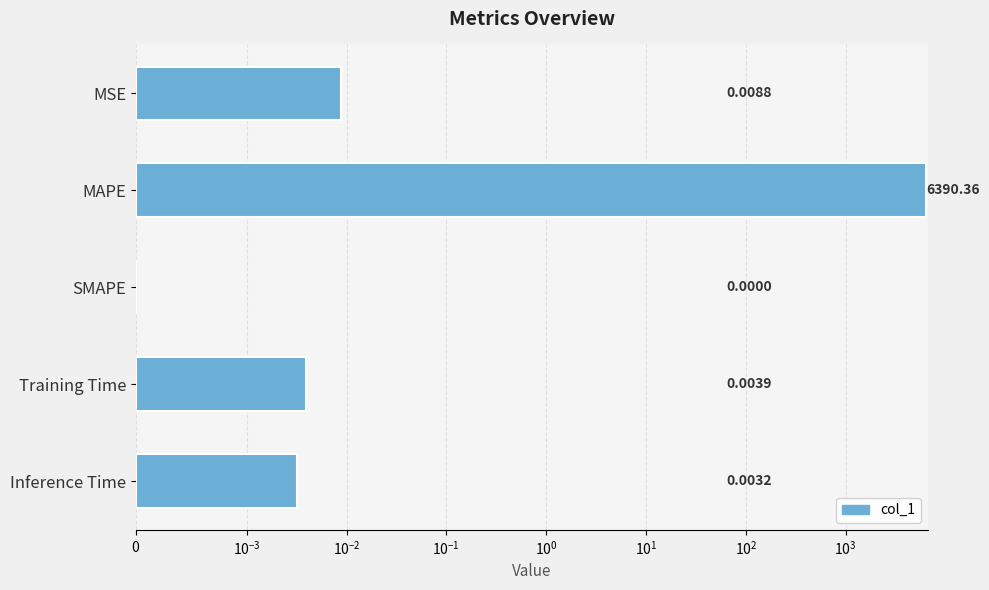

Between MSE and MAPE, which is larger?

MAPE